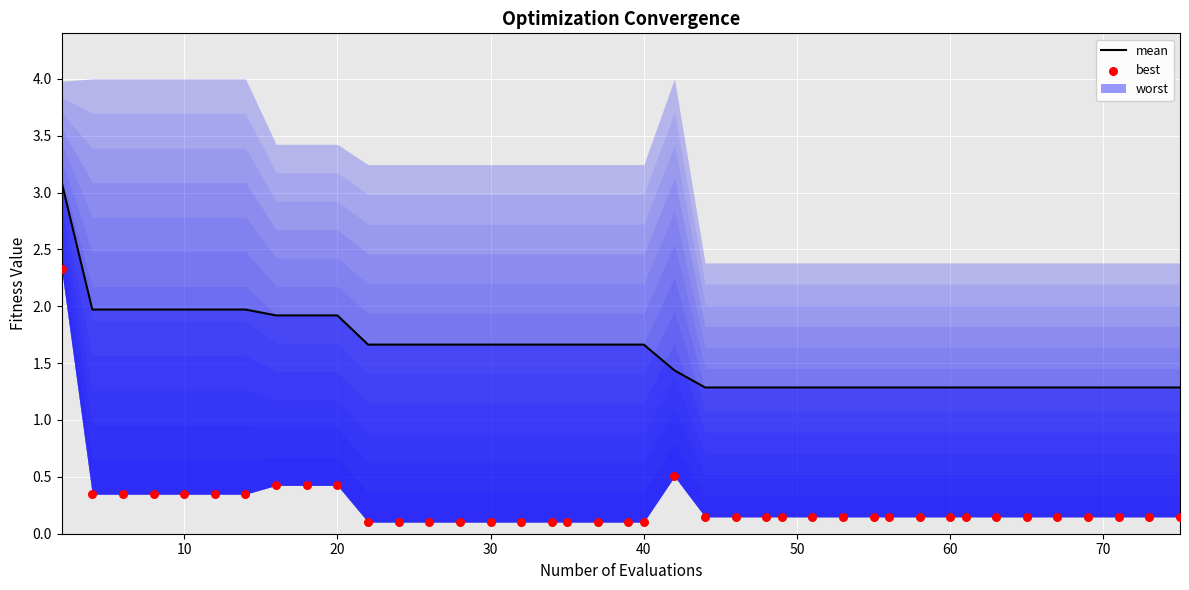

At how many categories does at least one series exceed 0?

40